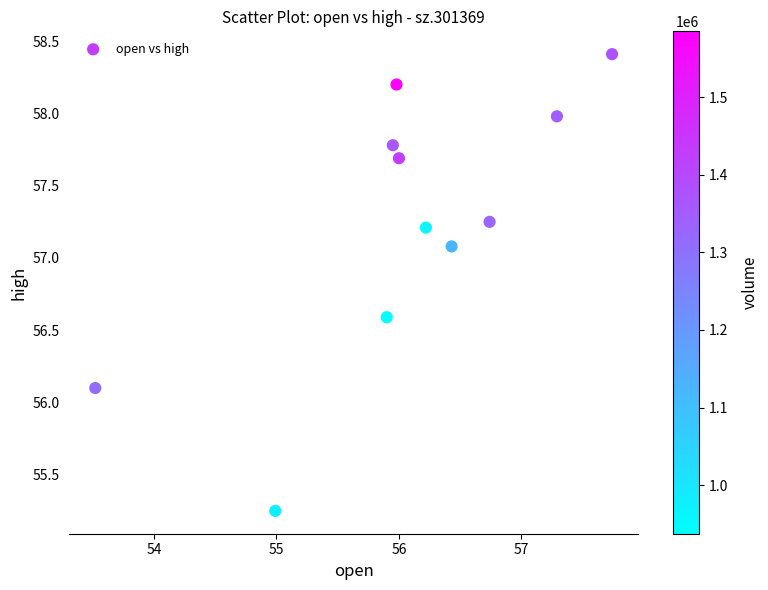

What is the range of Y values (max minus min)?

3.2